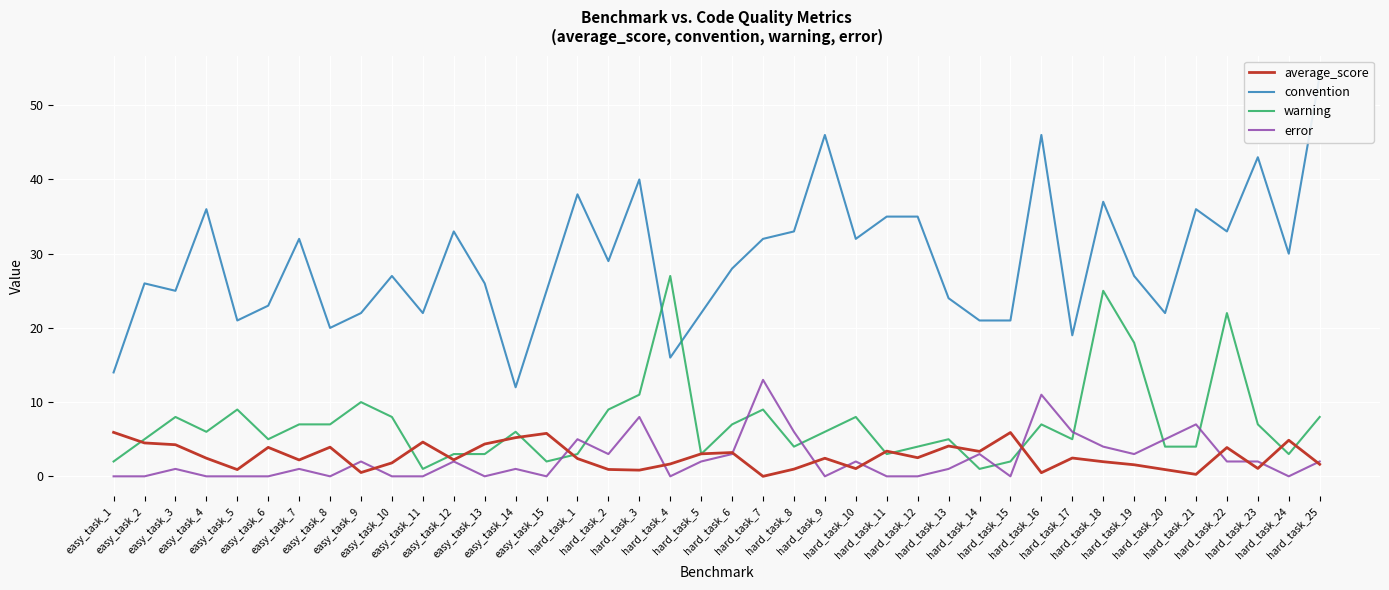

Which has a higher value, easy_task_11 or easy_task_3?

easy_task_11